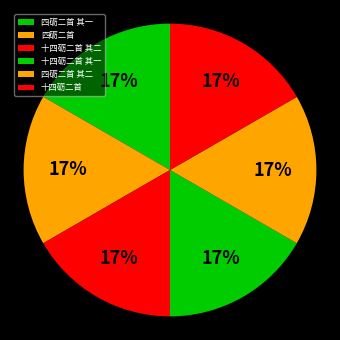

True or false: 十四砺二首 其一 accounts for 7% of the total.

False